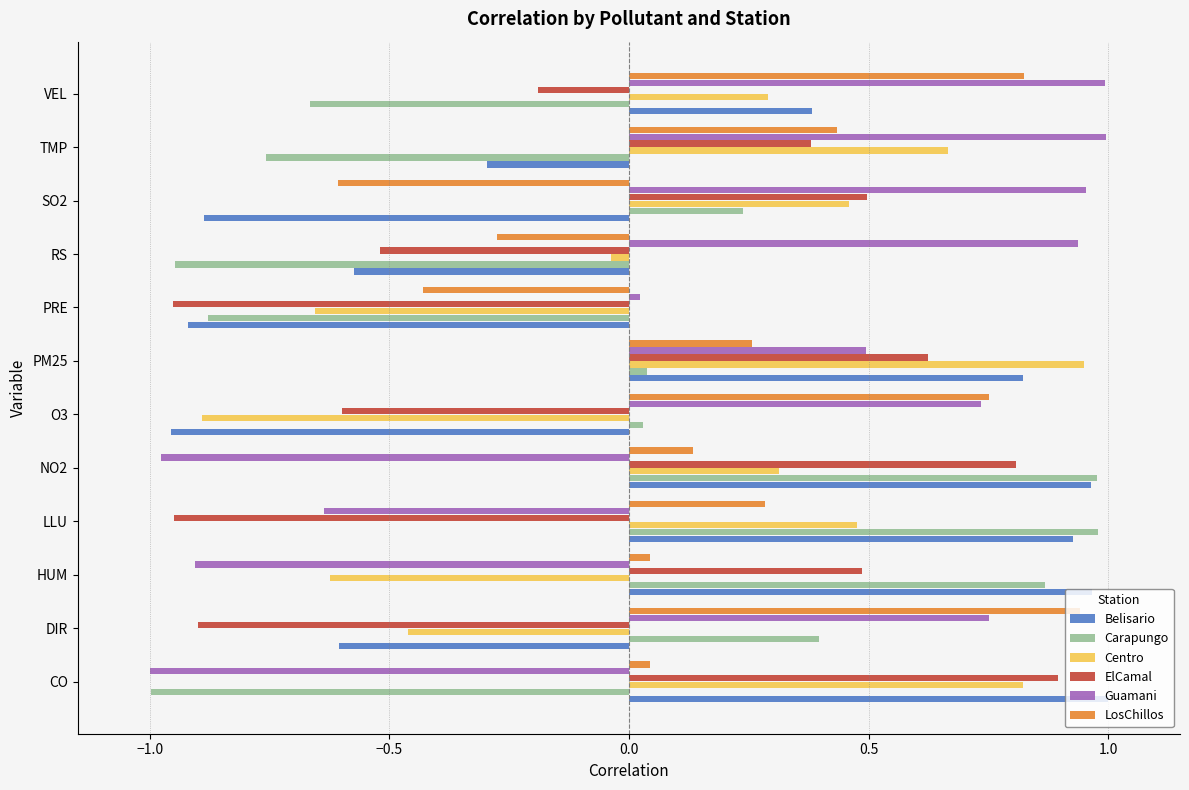

Between DIR and TMP, which series saw the biggest shift?

ElCamal